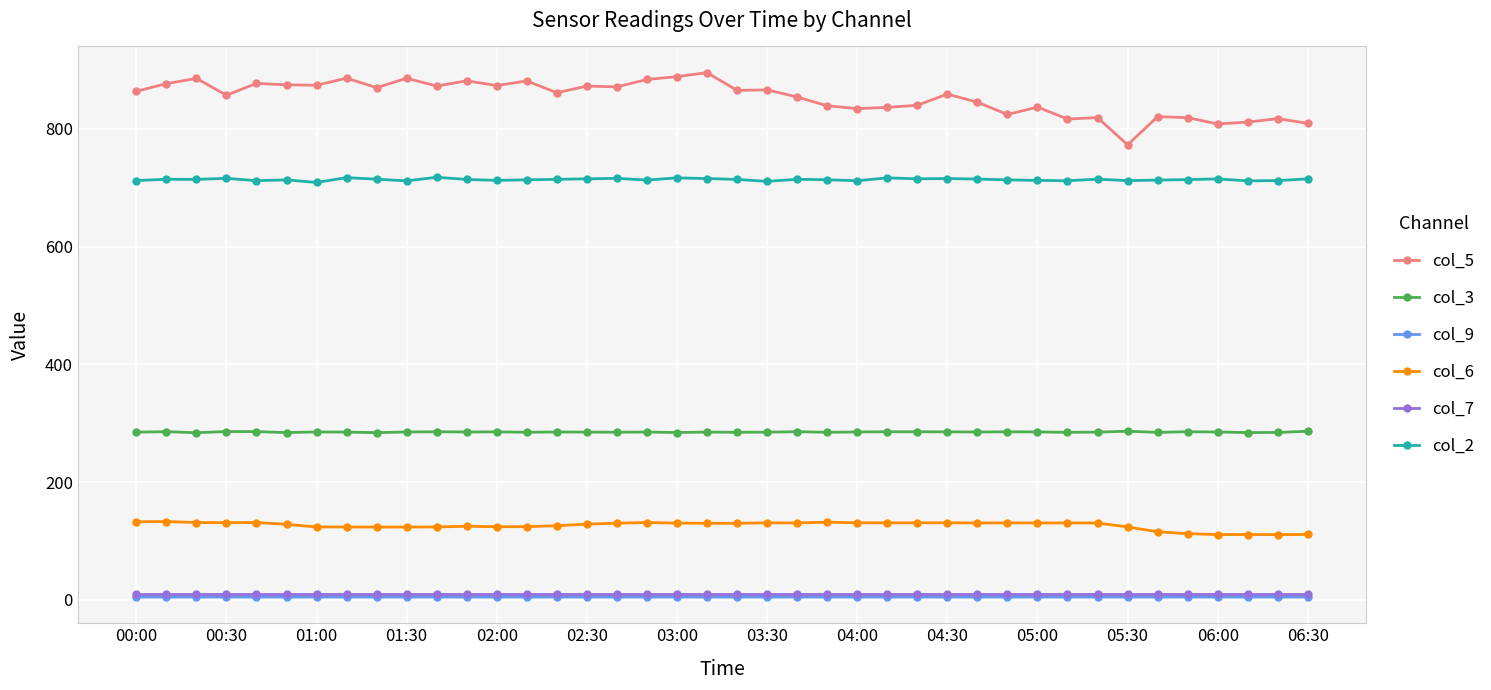

What is the highest value of the col_5 series?

895.7